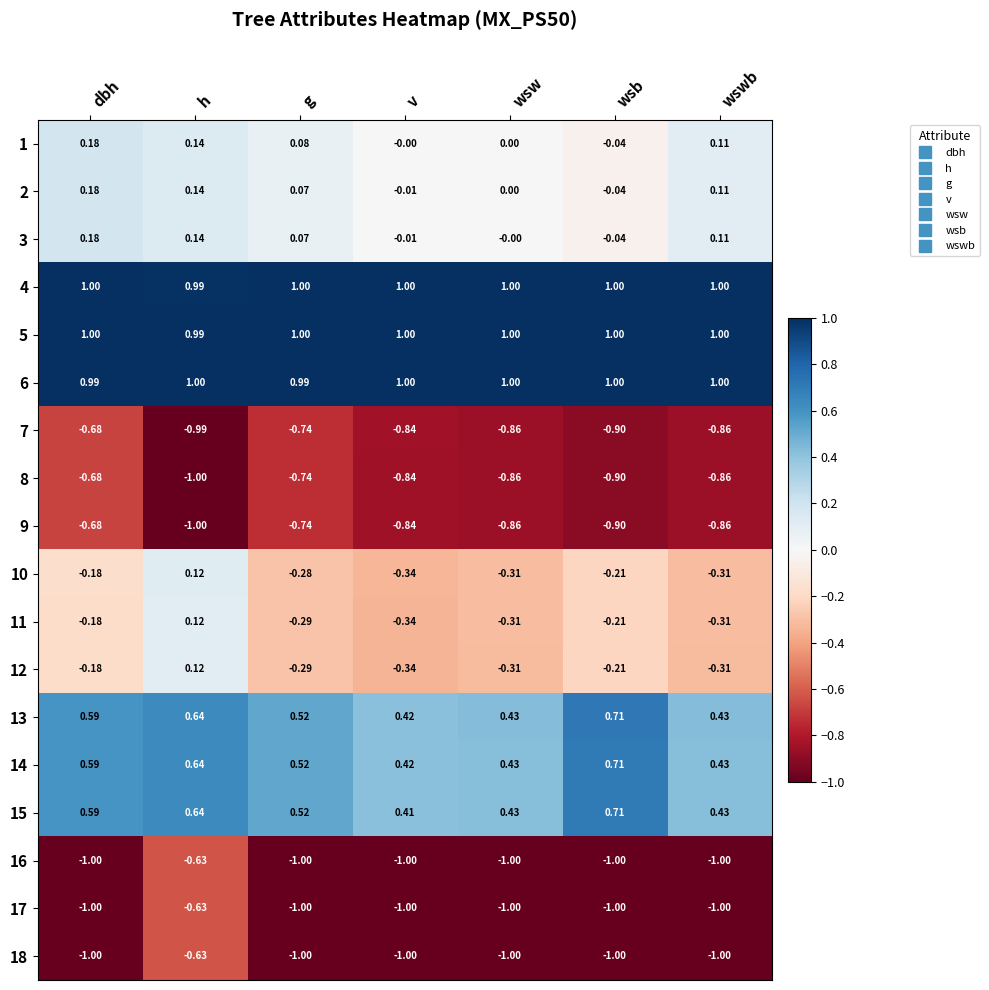

Where is 16 nearest to the value 0?

h